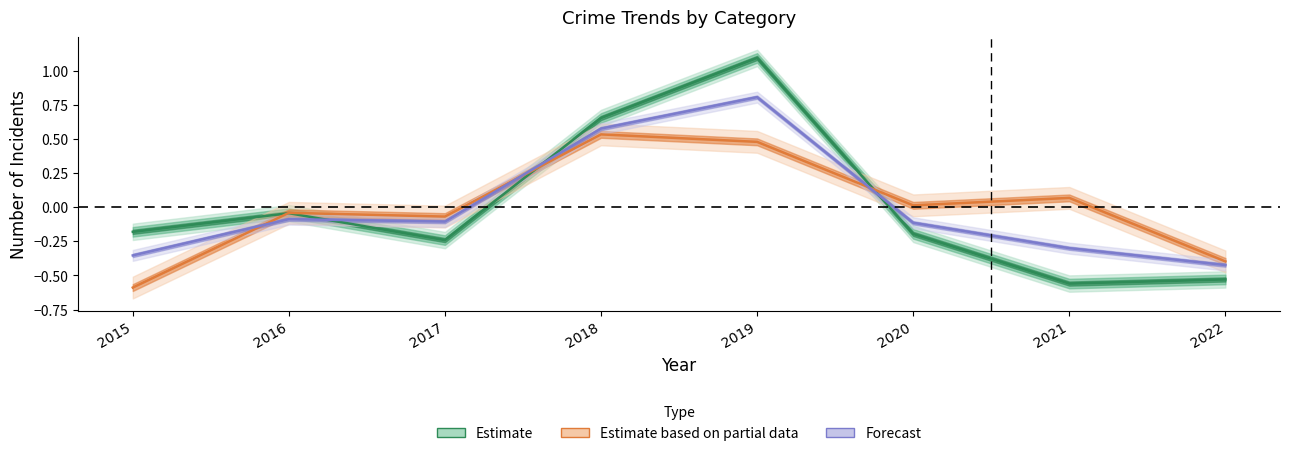

What is the total value across all series at 2016?

-0.2